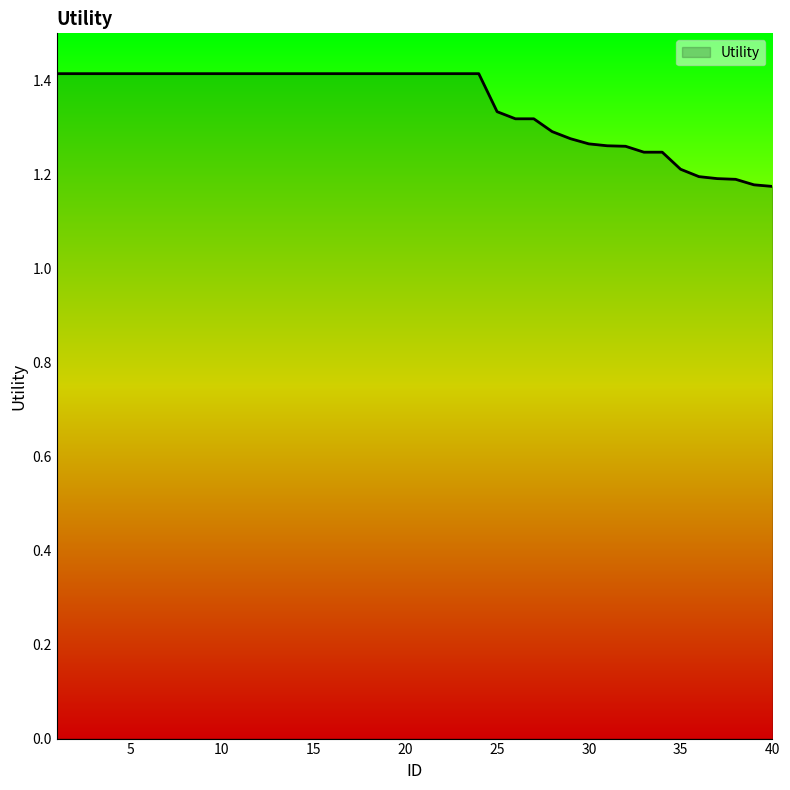

How many lines are shown in the chart?

1